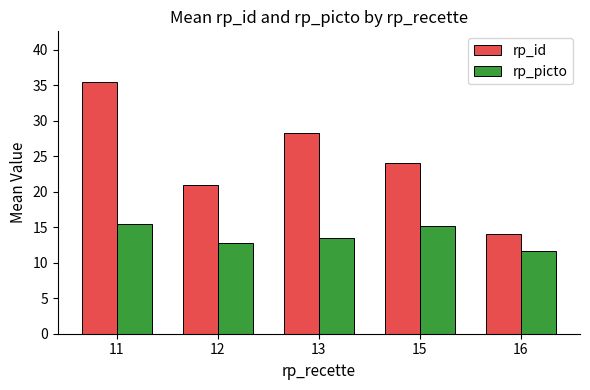

What is the value of the rp_picto bar at the 2nd from the left?

12.8